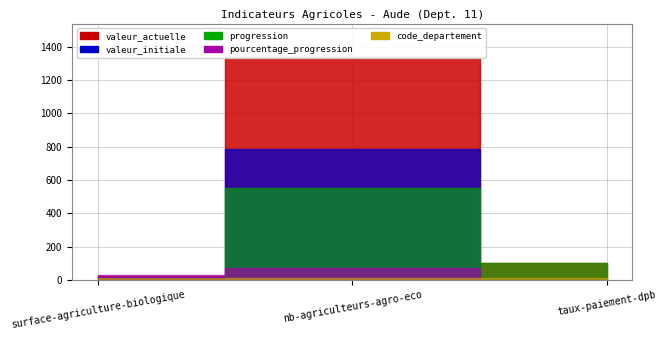

How many lines are shown in the chart?

5